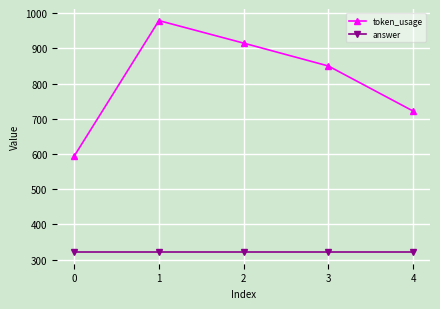

The value of answer at 4 is 321. True or false?

True